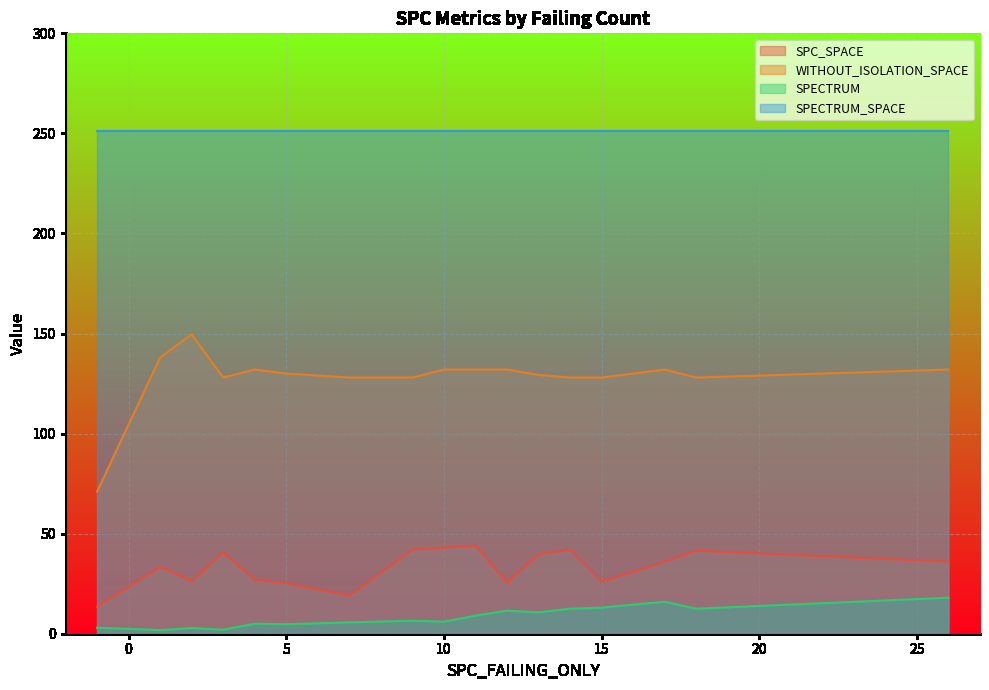

What is the average value of the SPECTRUM_SPACE series?

251.0